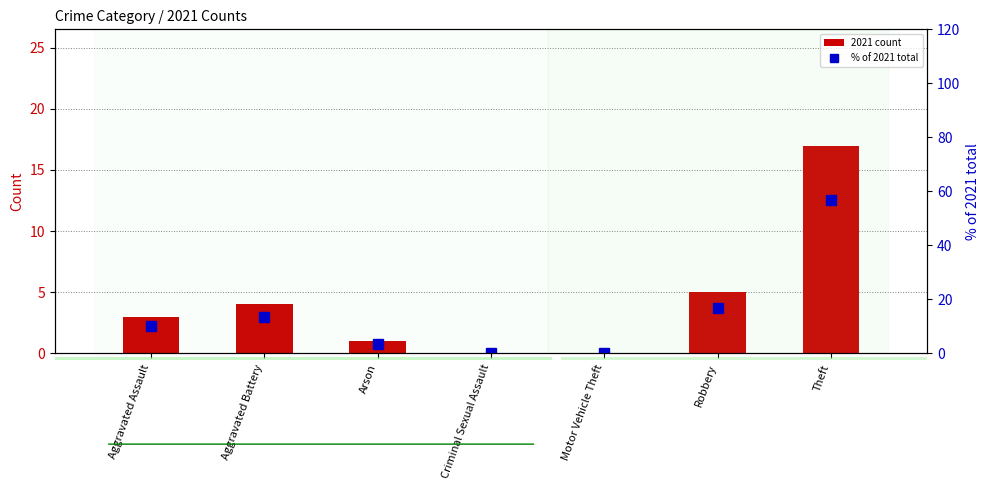

Reading left to right, list all the values displayed in this chart.

2021 count: Aggravated Assault=3.0	Aggravated Battery=4.0	Arson=1.0	Criminal Sexual Assault=0.0	Motor Vehicle Theft=0.0	Robbery=5.0	Theft=17.0
% of 2021 total: Aggravated Assault=10.0	Aggravated Battery=13.3	Arson=3.3	Criminal Sexual Assault=0.0	Motor Vehicle Theft=0.0	Robbery=16.7	Theft=56.7